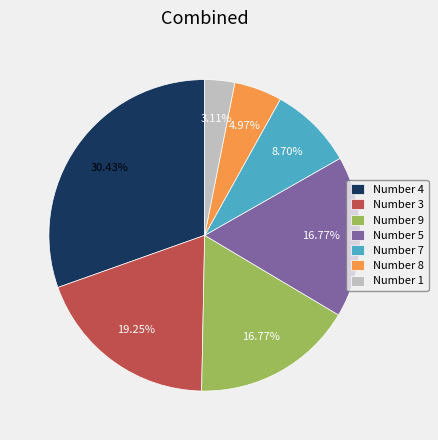

Combined, do Number 1 and Number 8 account for over 50%?

No